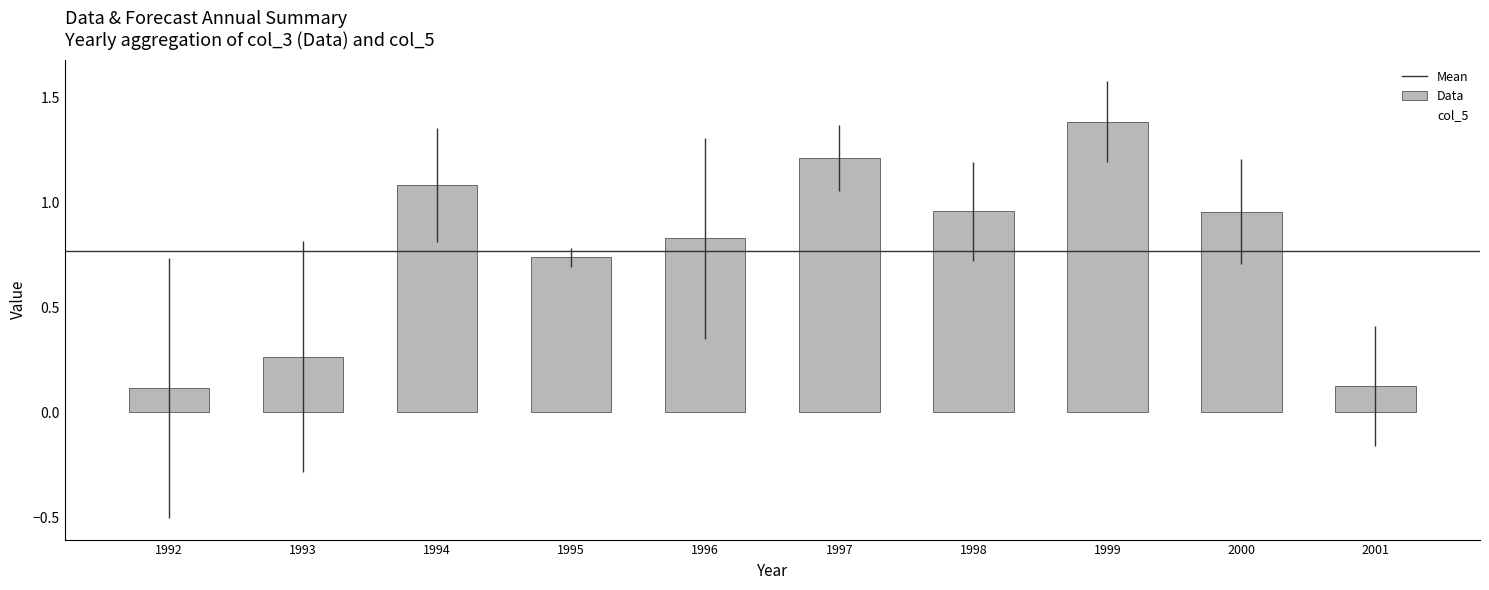

What is the sum of the Data values at 1996 and 1999?

2.2